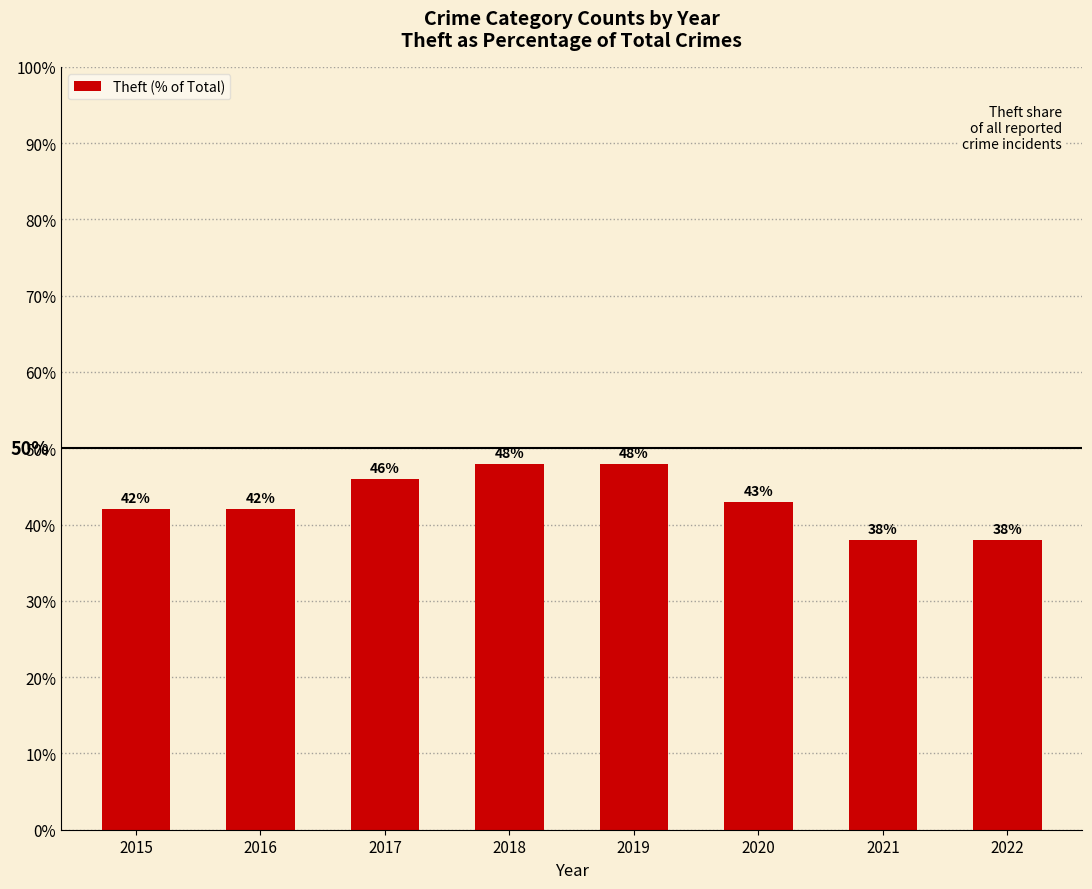

How many values are between 42 and 48?

6